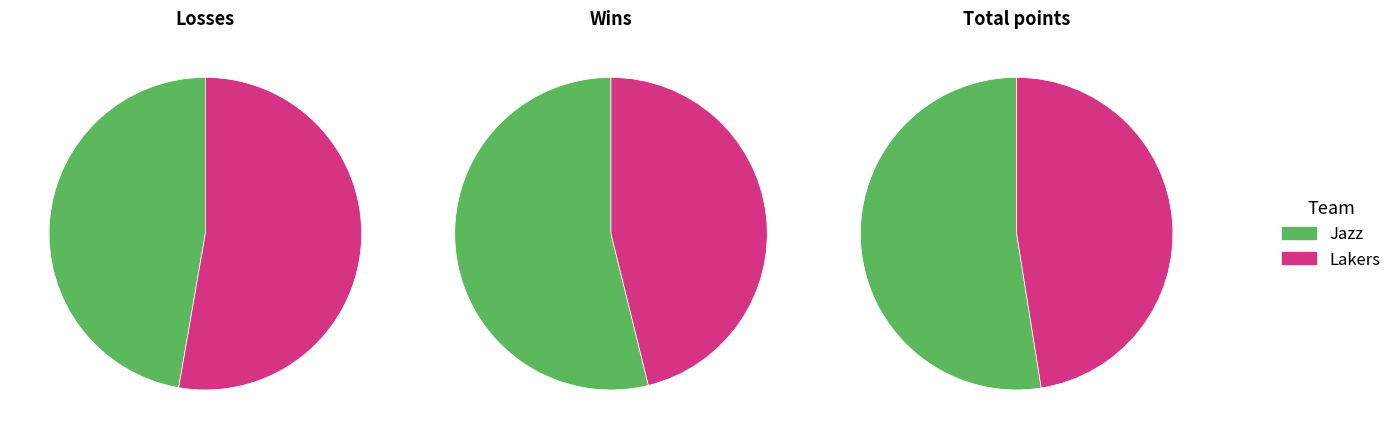

True or false: Lakers accounts for 46% of the total.

True